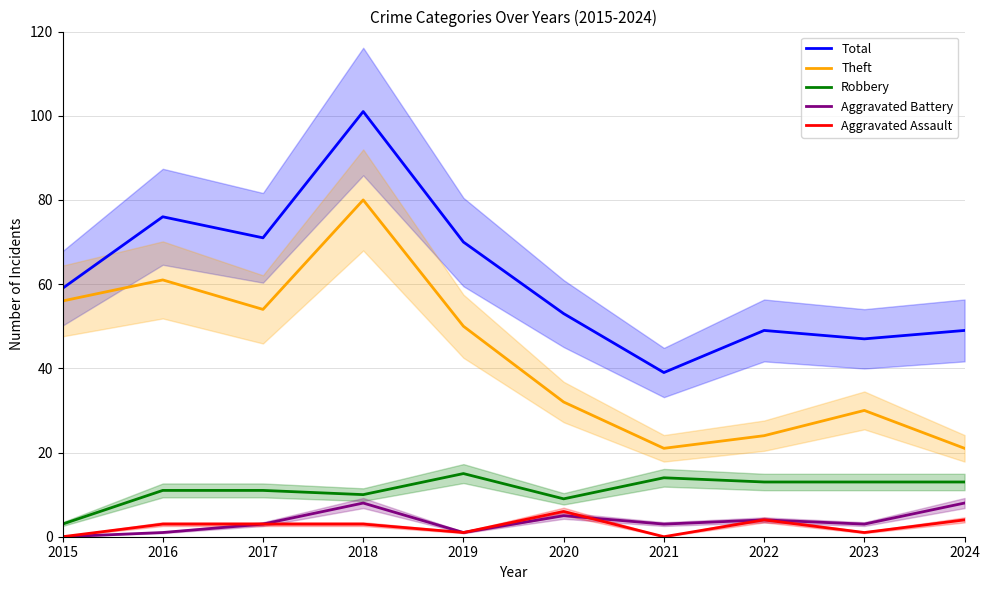

The value of Aggravated Battery at 2015 is 0. True or false?

True